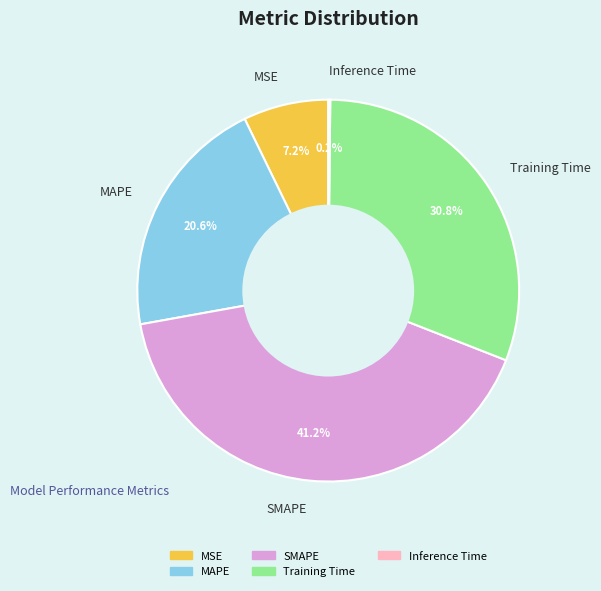

Between SMAPE and Training Time, which is larger?

SMAPE